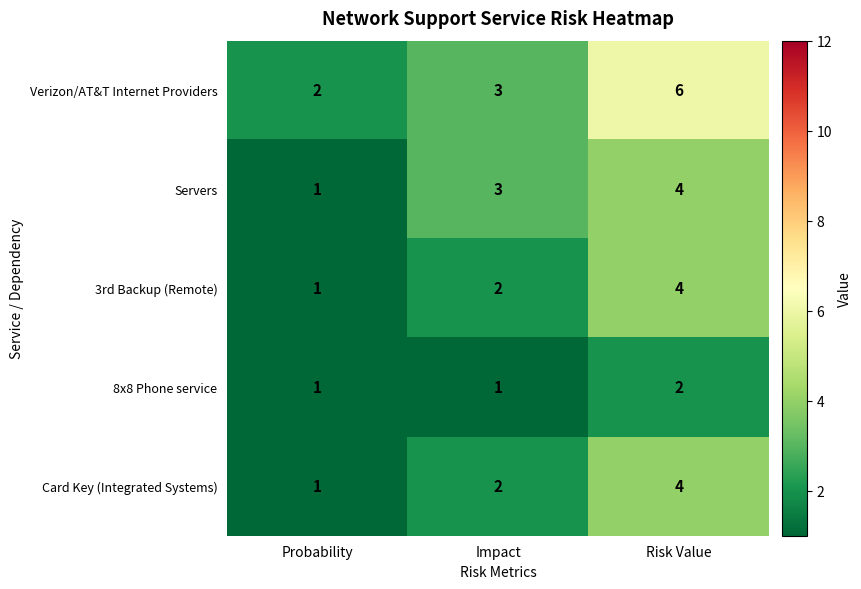

Reading left to right, what are all the values shown in this chart?

Verizon/AT&T Internet Providers: 2	3	6
Servers: 1	3	4
3rd Backup (Remote): 1	2	4
8x8 Phone service: 1	1	2
Card Key (Integrated Systems): 1	2	4